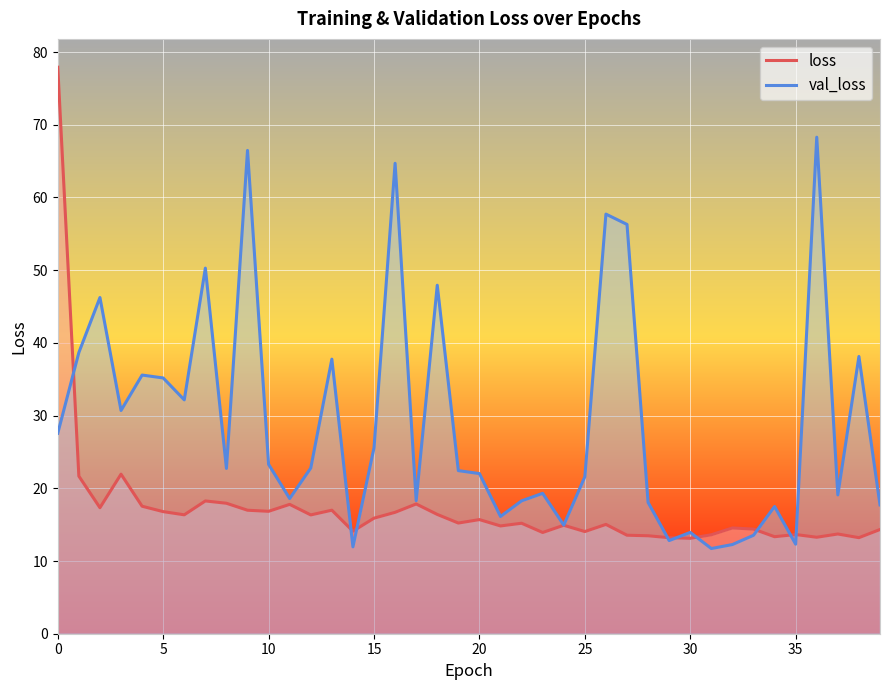

Reading right to left, transcribe all the data shown in this chart.

loss: 14.3	13.2	13.7	13.3	13.6	13.3	14.4	14.5	13.6	13.1	13.2	13.5	13.5	15.0	14.1	14.9	13.9	15.2	14.8	15.7	15.2	16.4	17.8	16.7	15.9	14.1	17.0	16.3	17.8	16.8	17.0	17.9	18.3	16.4	16.8	17.5	21.9	17.3	21.7	77.9
val_loss: 17.7	38.1	19.1	68.3	12.3	17.5	13.5	12.3	11.7	13.9	12.8	18.1	56.3	57.7	21.6	14.9	19.3	18.3	16.1	22.0	22.4	47.9	18.3	64.7	25.6	11.9	37.8	22.8	18.6	23.3	66.5	22.7	50.3	32.2	35.2	35.6	30.7	46.2	38.7	27.6